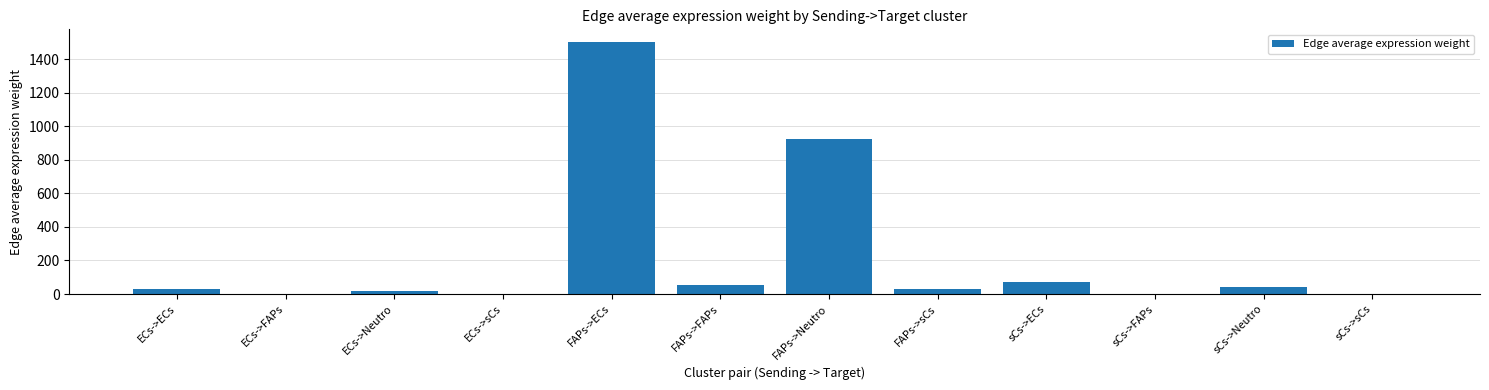

Which has a higher value, FAPs->ECs or FAPs->FAPs?

FAPs->ECs